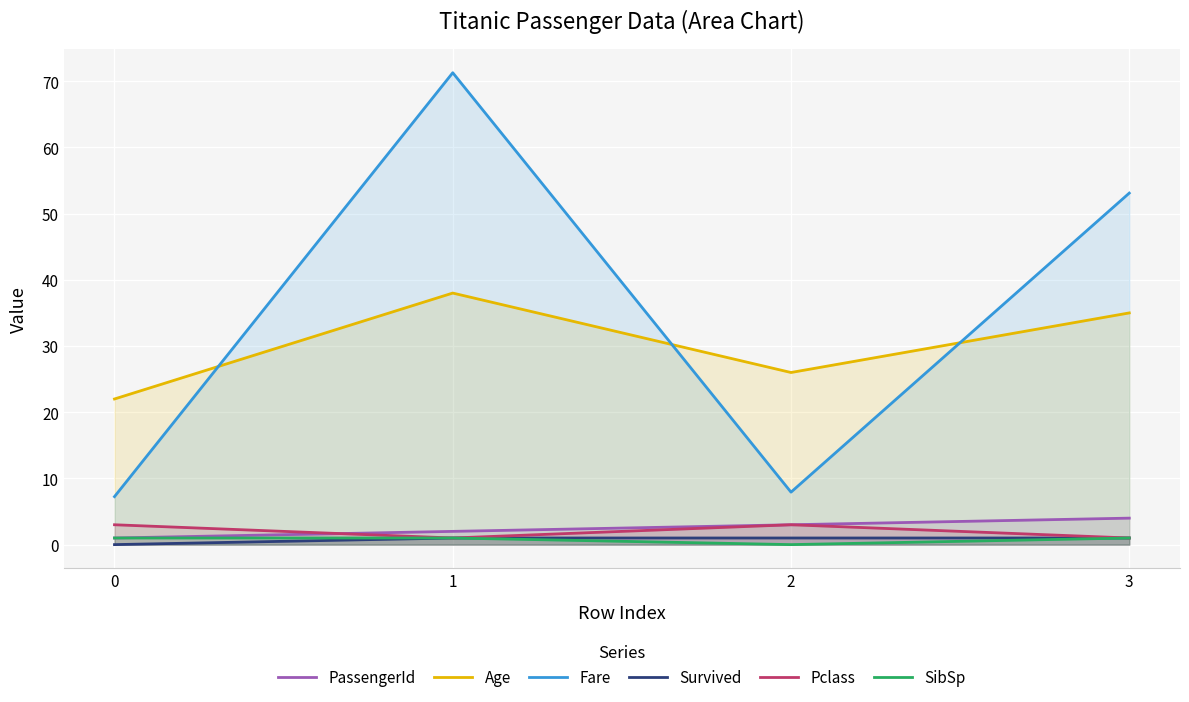

Which has a higher value, 1 or 3?

3